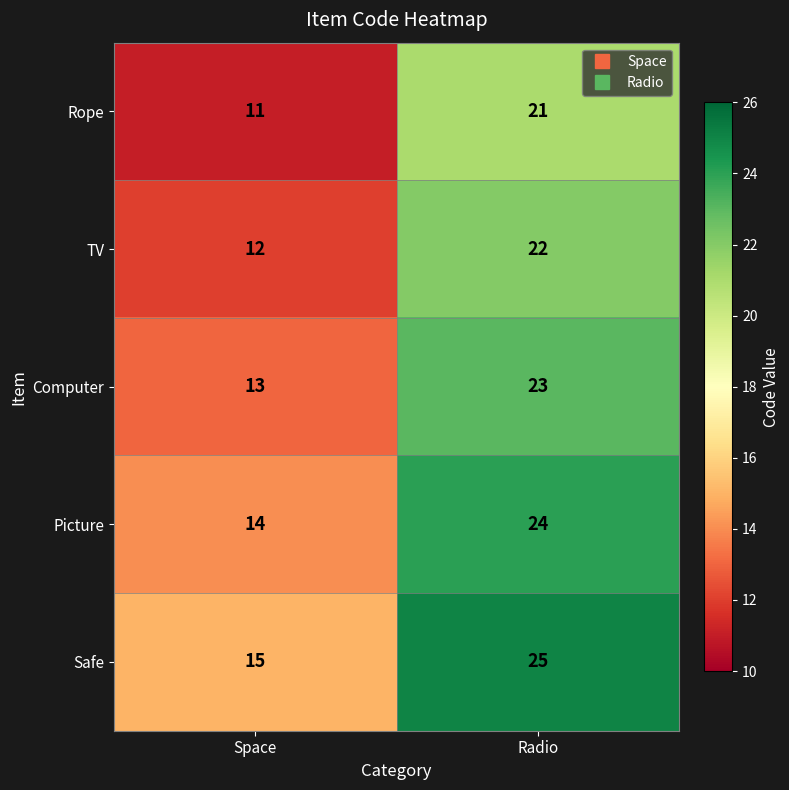

At Radio, list the series in order from largest to smallest.

Safe, Picture, Computer, TV, Rope